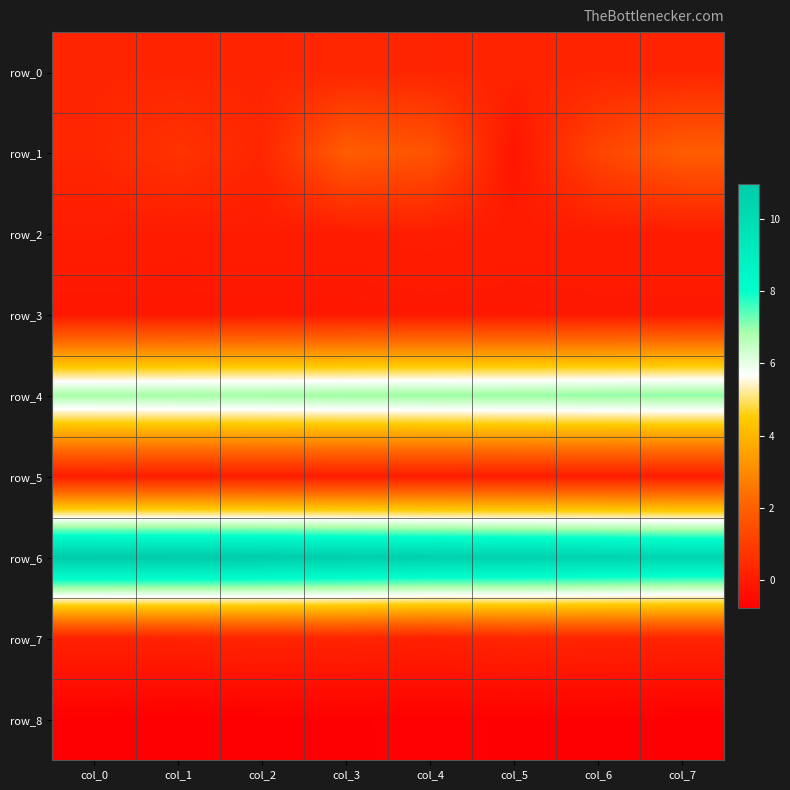

List the labels in order of row_2 value, smallest first.

col_5, col_1, col_3, col_7, col_6, col_2, col_0, col_4